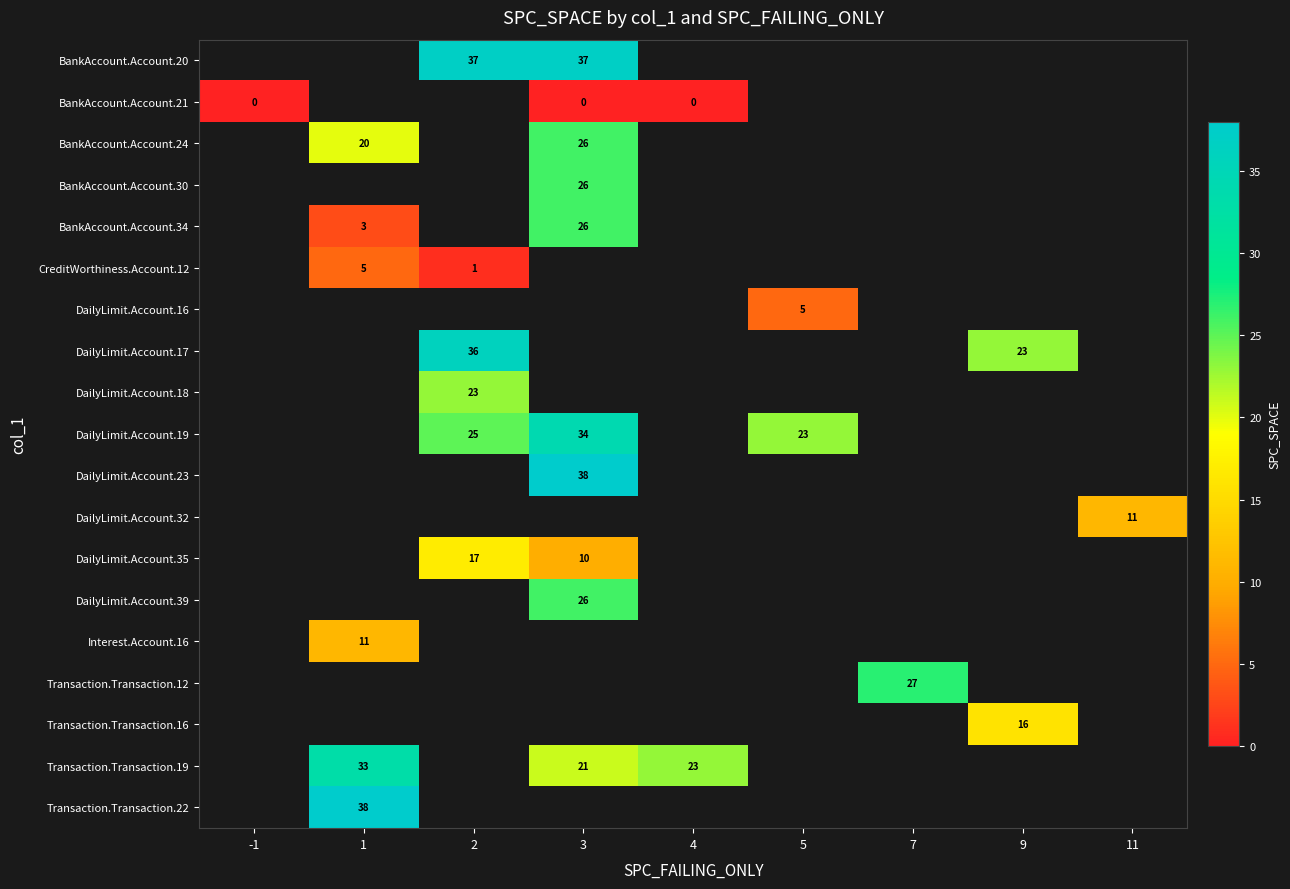

Count the number of categories in the chart.

9